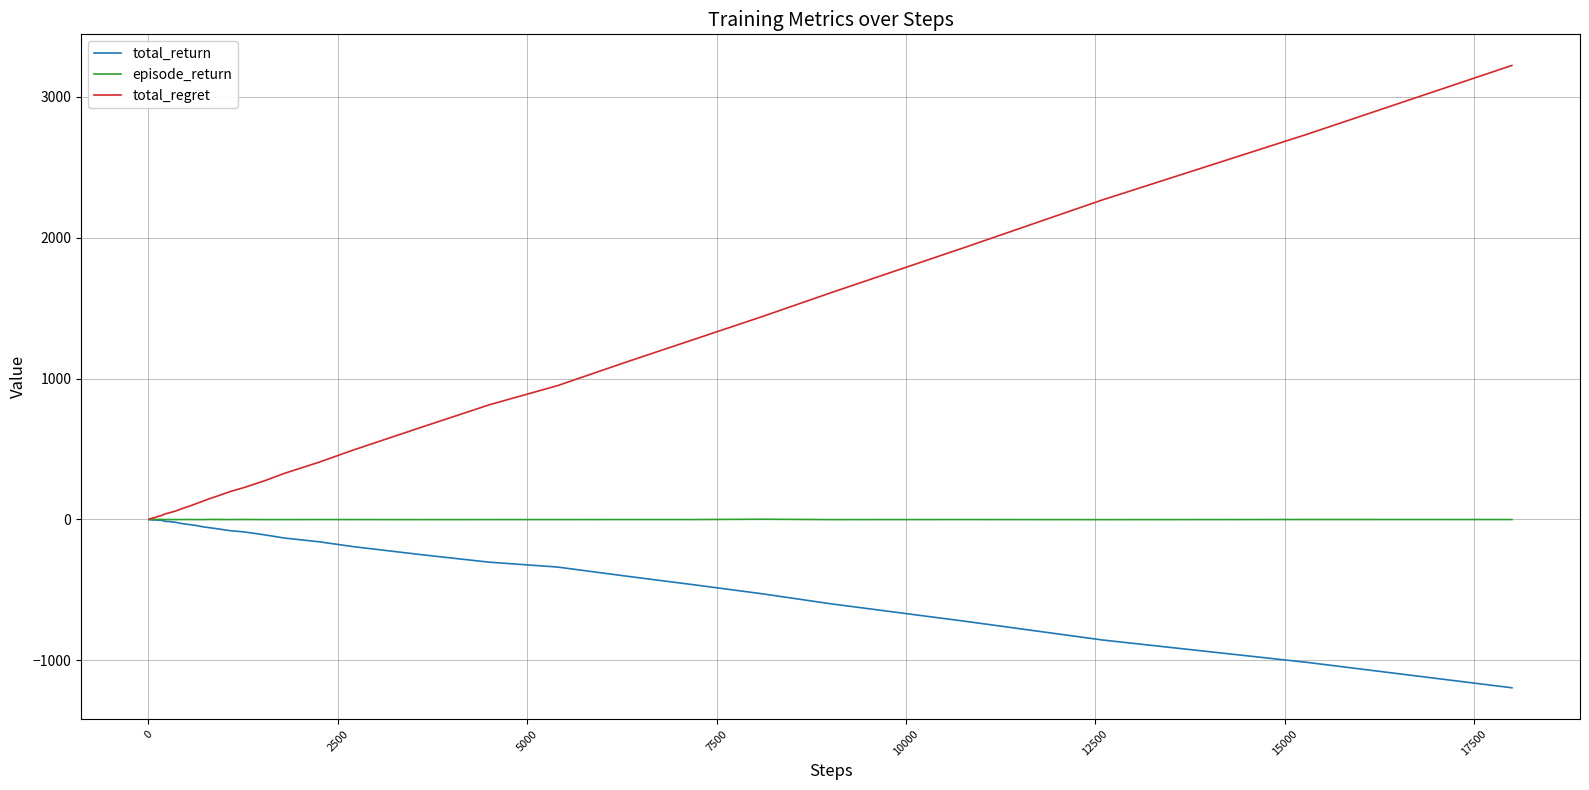

Which series has the largest total across all categories?

total_regret